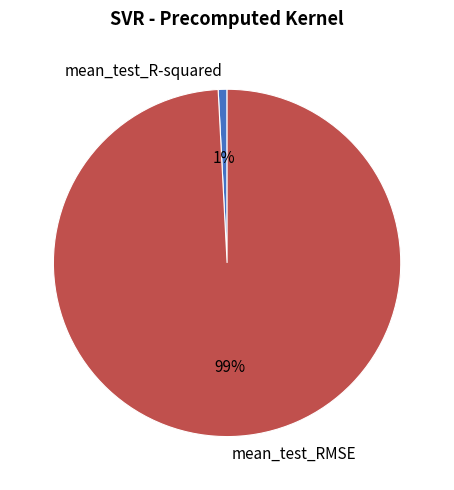

How many slices are in this pie chart?

2